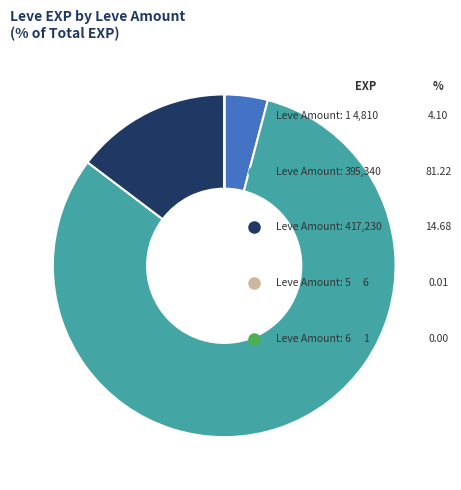

Rank the categories by value from lowest to highest.

6, 5, 1, 4, 3